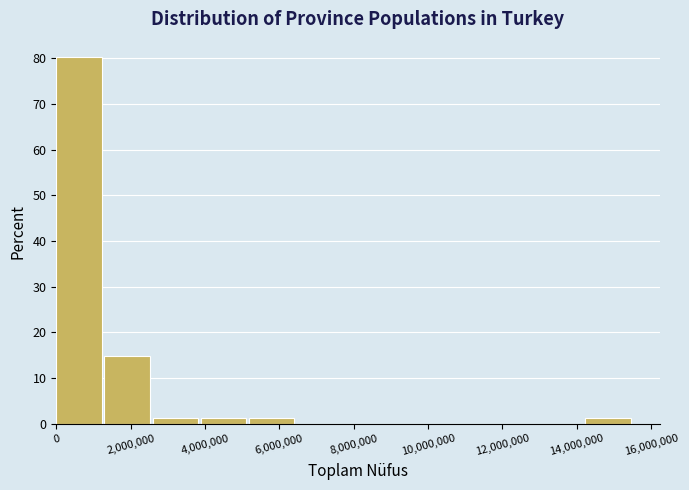

Reading left to right, transcribe this chart: for each bar, give the range it covers on the x-axis and its height. Neither the bar edges nor the heights are printed on the chart, so give them approximately, as read against the axes.

0 to 1200000: 80
1200000 to 2600000: 15
2600000 to 3800000: 1
3800000 to 5200000: 1
5200000 to 6400000: 1
6400000 to 7800000: 0
7800000 to 9000000: 0
9000000 to 10400000: 0
10400000 to 11600000: 0
11600000 to 13000000: 0
13000000 to 14200000: 0
14200000 to 15600000: 1